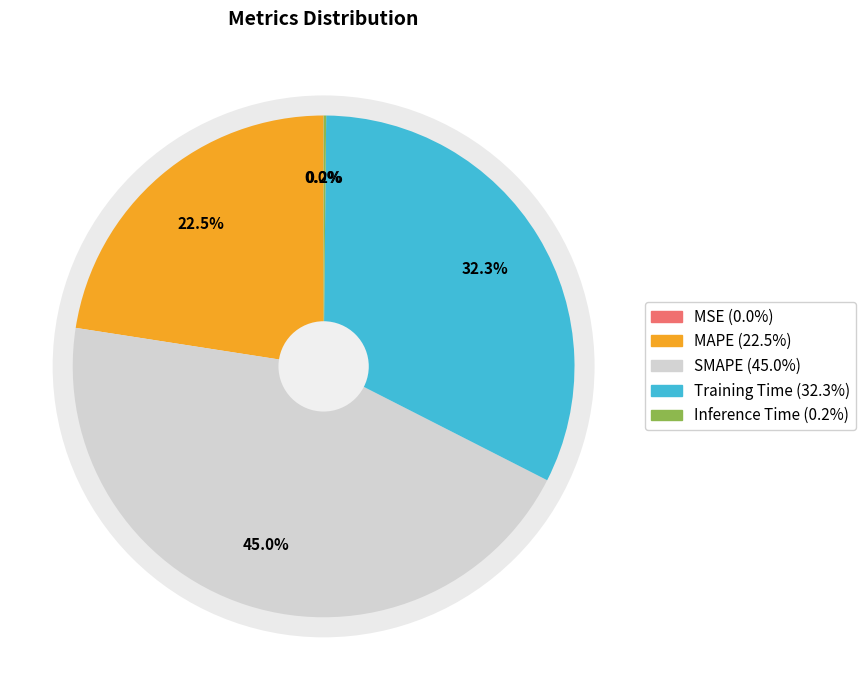

Is there any slice that represents more than half of the pie?

No